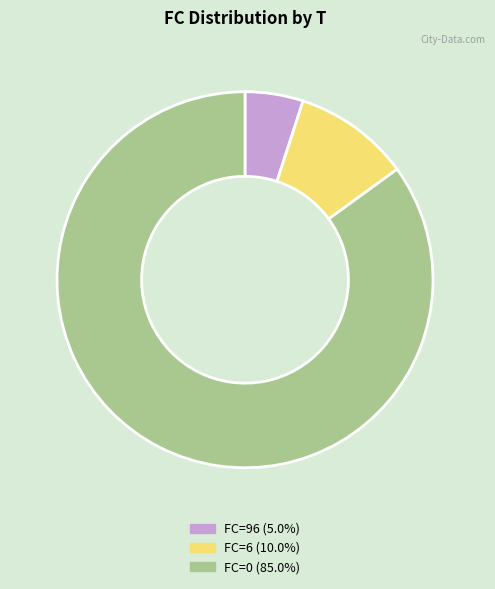

Is there a majority slice in this chart?

Yes